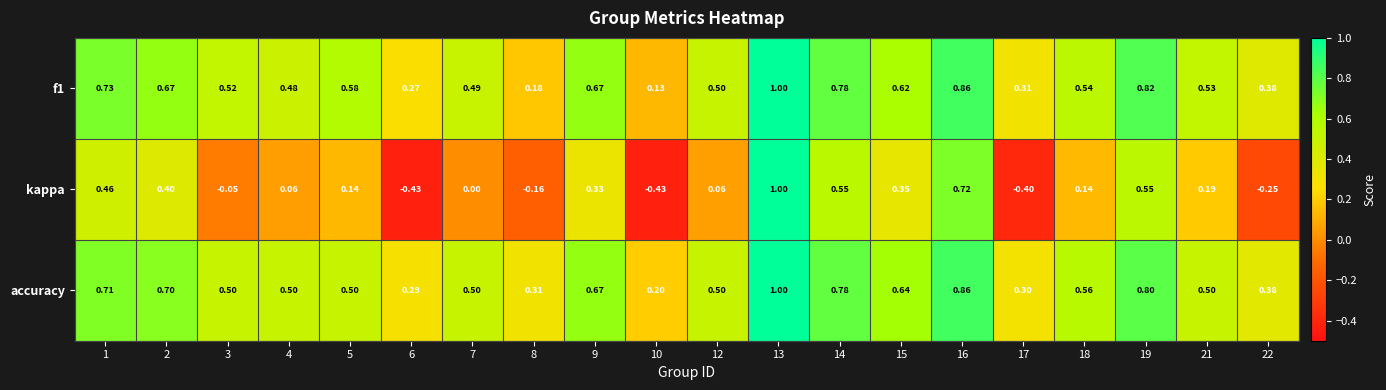

Which series has the widest spread of values?

kappa